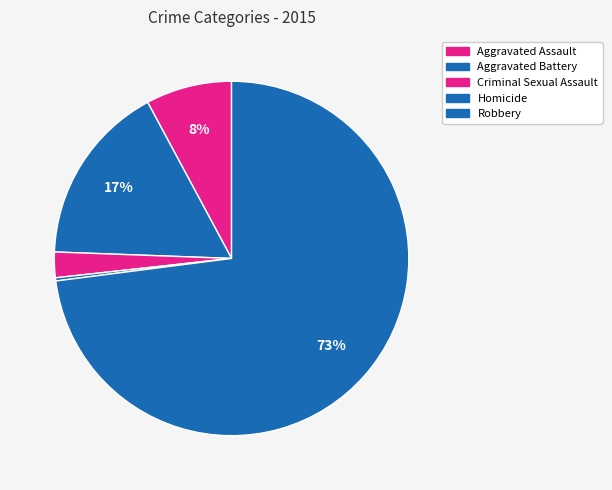

How many segments does this pie chart have?

5